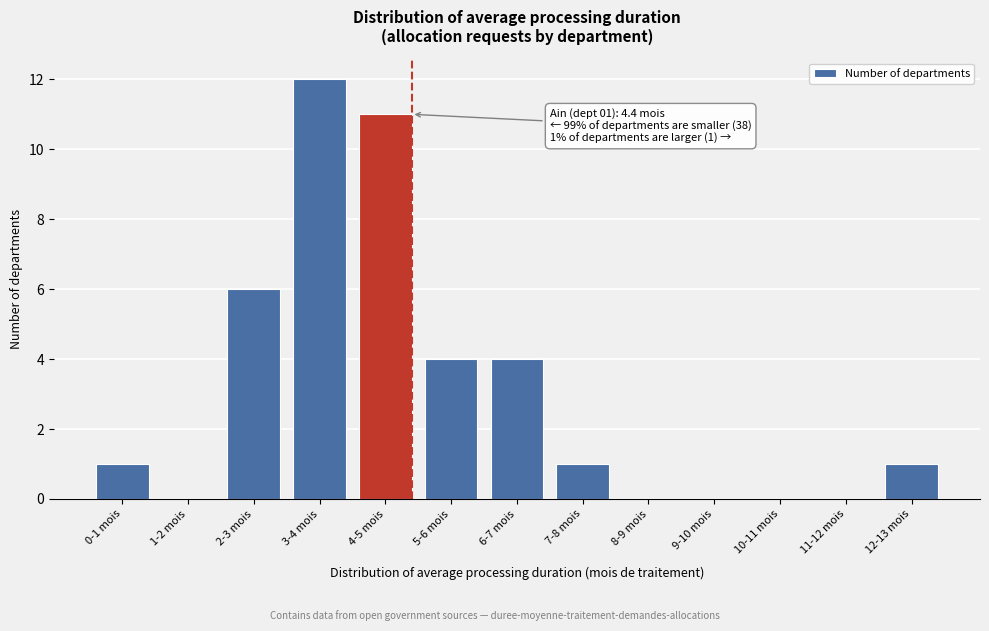

Reading left to right, transcribe all the data shown in this chart.

0-1 mois=1	1-2 mois=0	2-3 mois=6	3-4 mois=12	4-5 mois=11	5-6 mois=4	6-7 mois=4	7-8 mois=1	8-9 mois=0	9-10 mois=0	10-11 mois=0	11-12 mois=0	12-13 mois=1